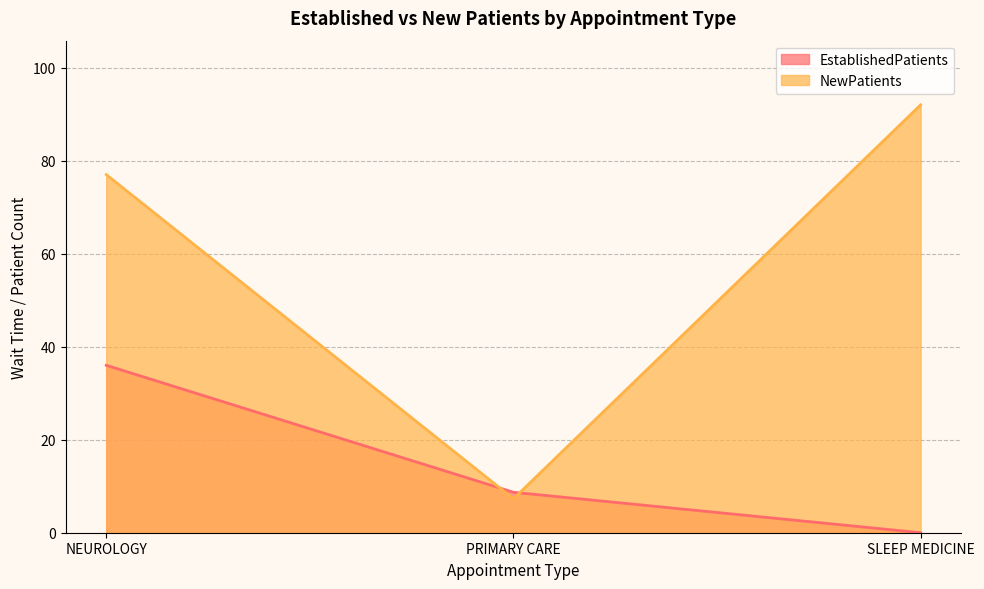

Which series changed the most between NEUROLOGY and SLEEP MEDICINE?

EstablishedPatients